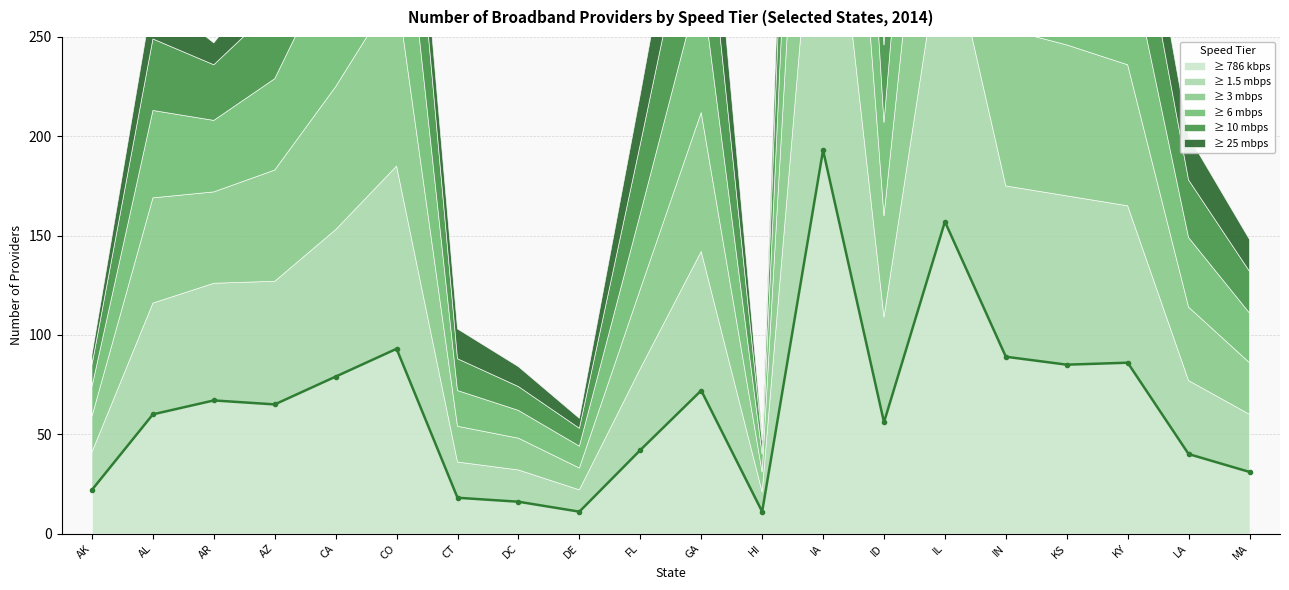

What is the difference between the second highest and second lowest values in the ≥ 3 mbps series?

133